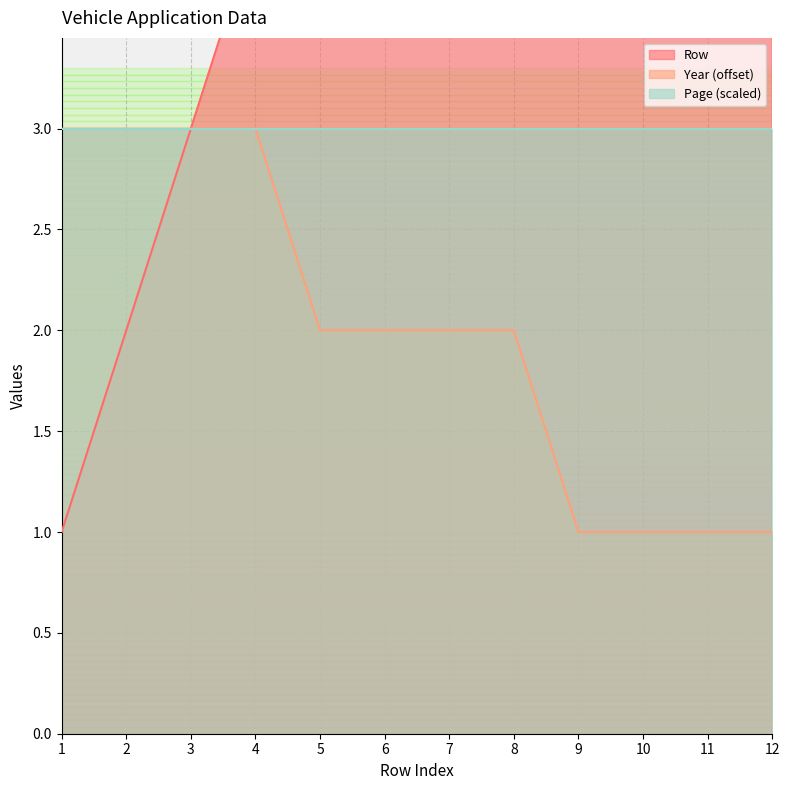

Between 9 and 3, which is larger?

9